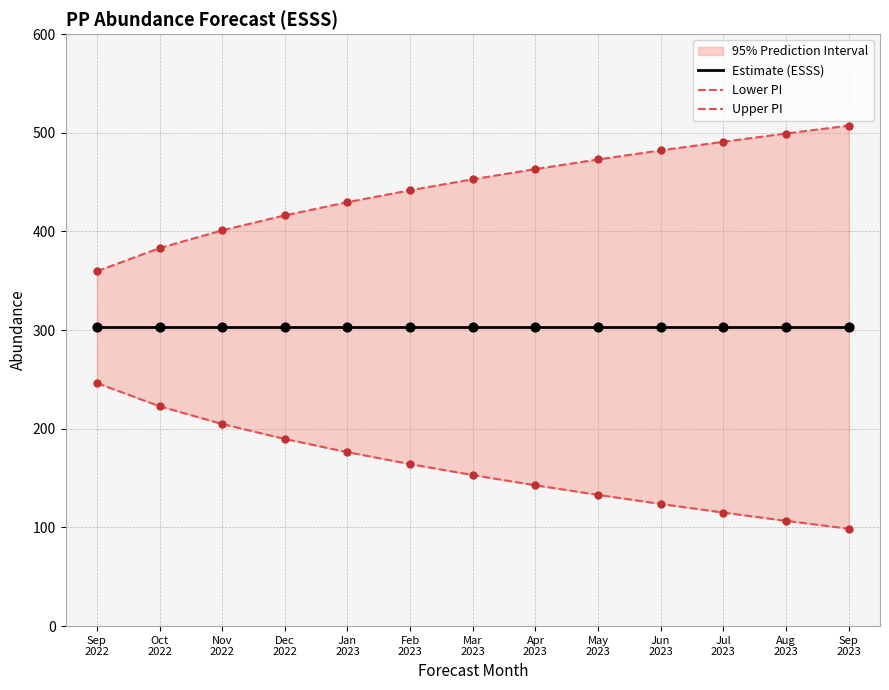

At how many categories does at least one series exceed 417?

9